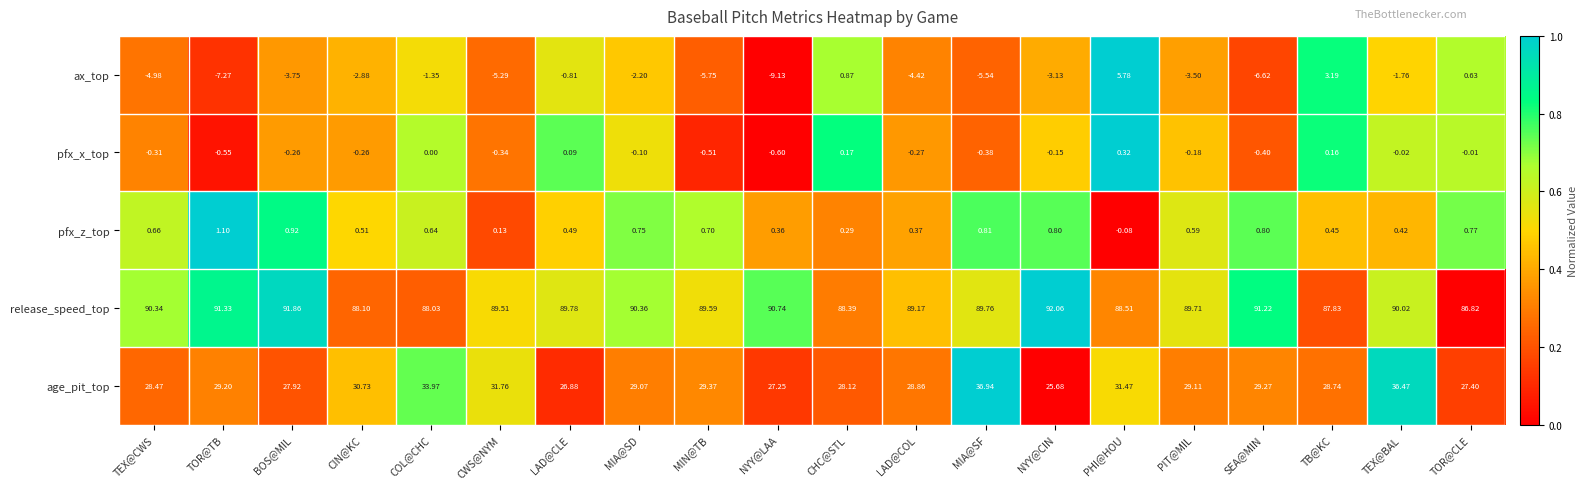

At which label does pfx_x_top reach its peak?

PHI@HOU